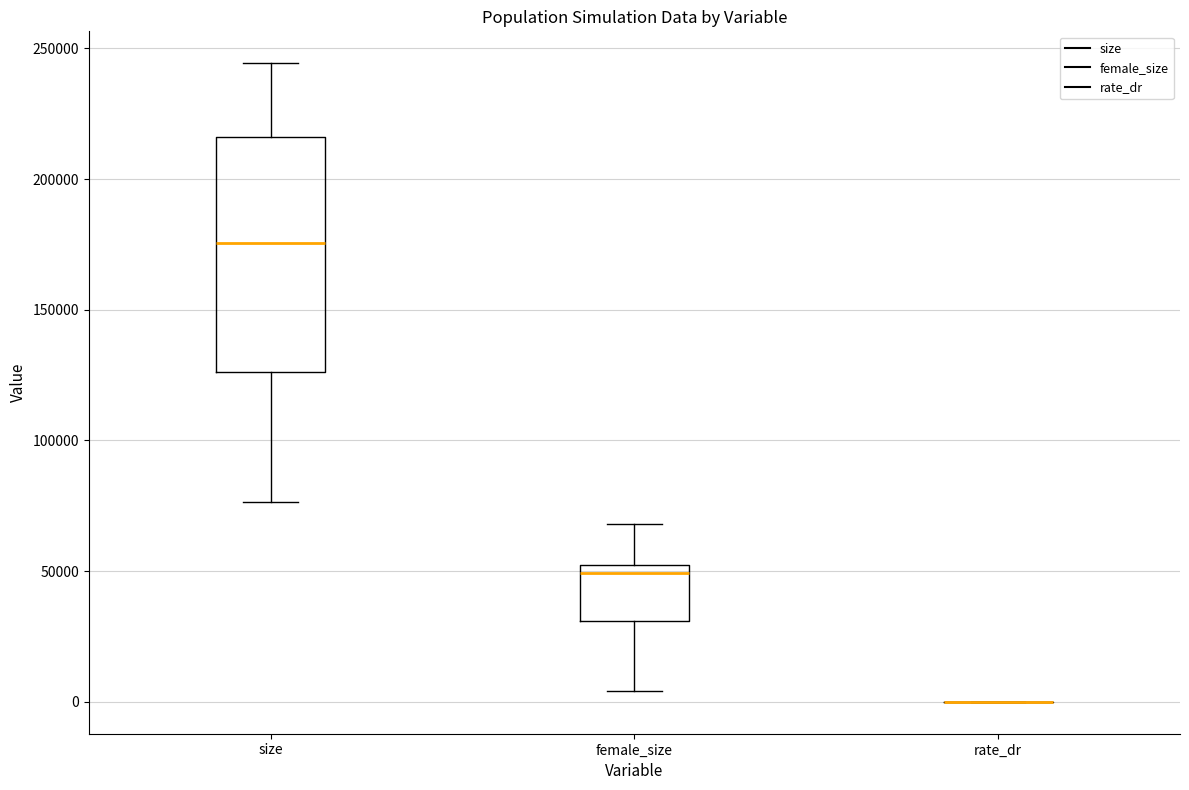

Comparing the boxes themselves (not the whiskers), which one is the tallest?

size